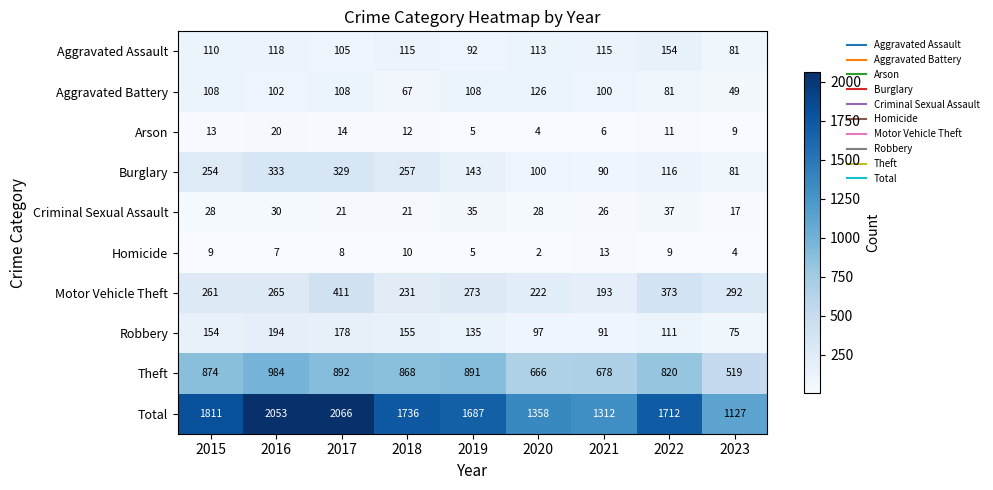

Is it true that Motor Vehicle Theft equals 261 at 2015?

True